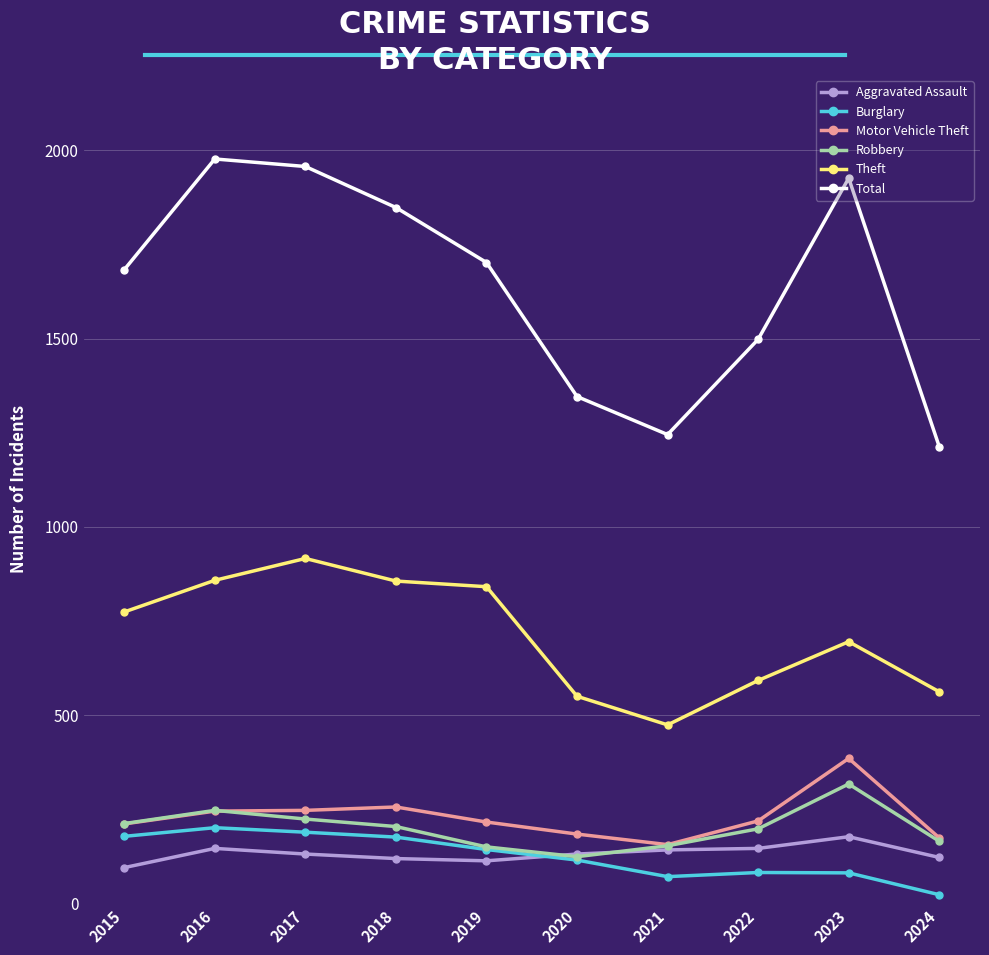

What is the lowest value of the Robbery series?

124